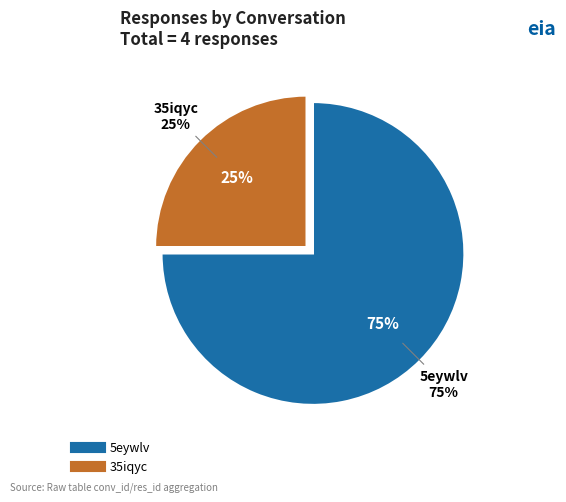

How many slices are in this pie chart?

2